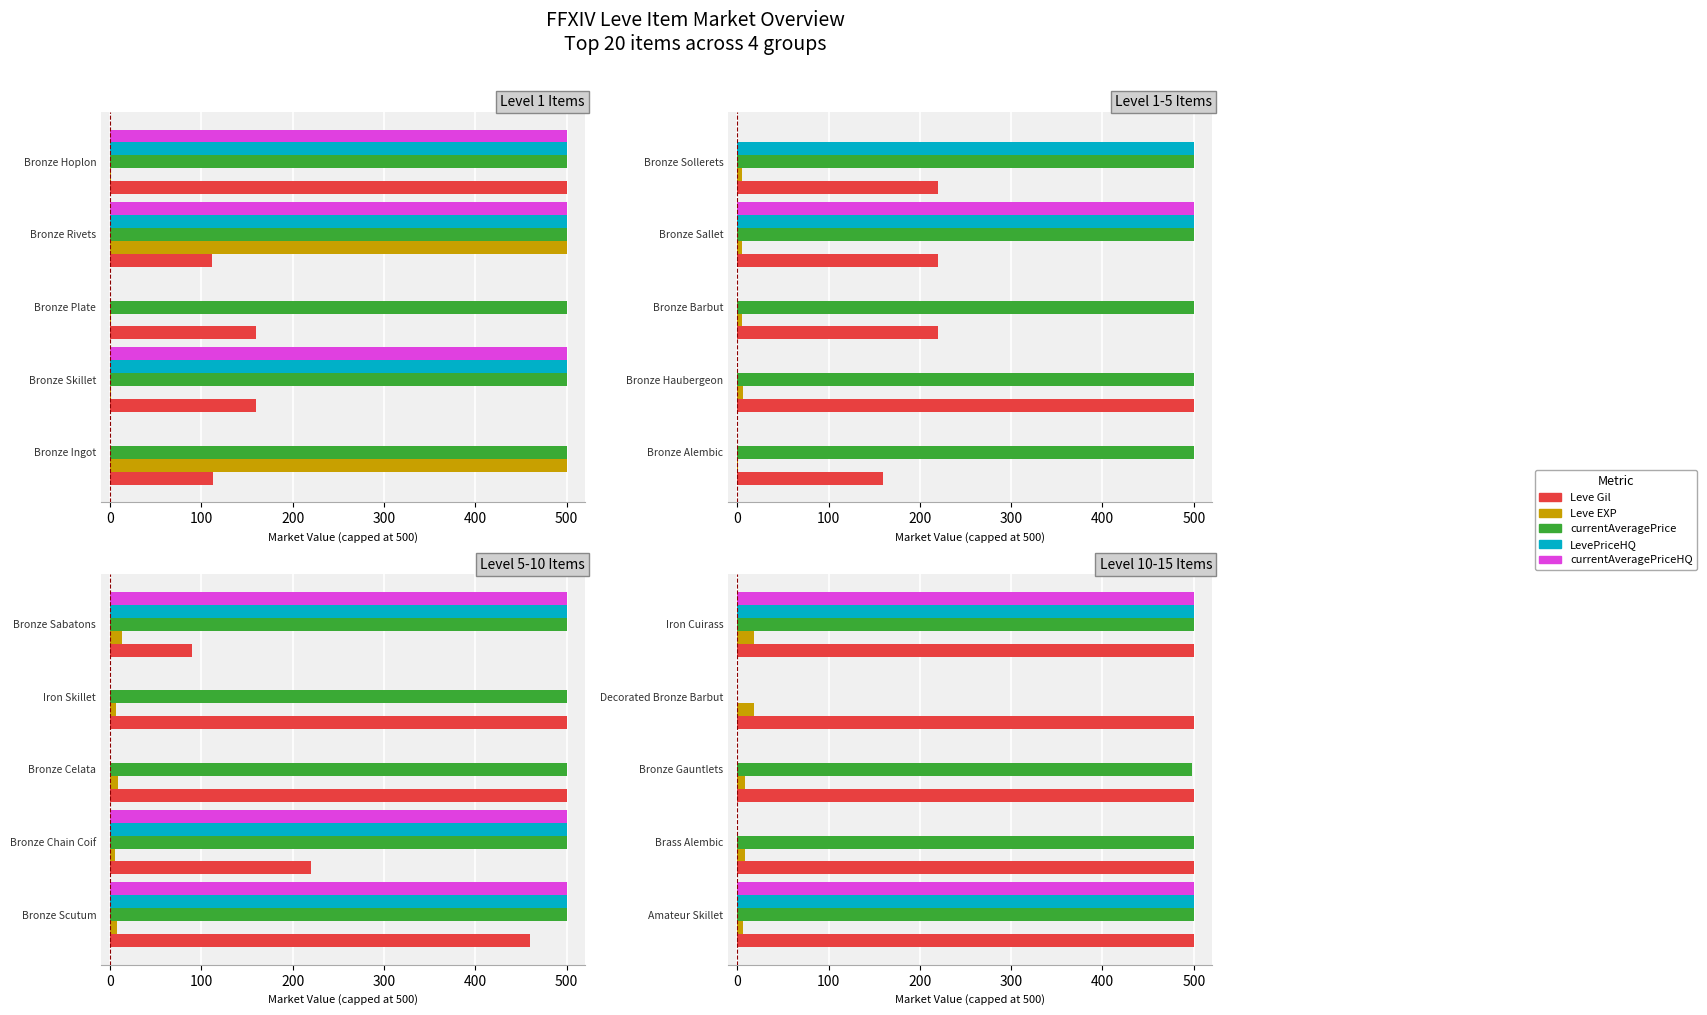

True or false: currentAveragePrice has a value of 500.0 at Brass Alembic.

True